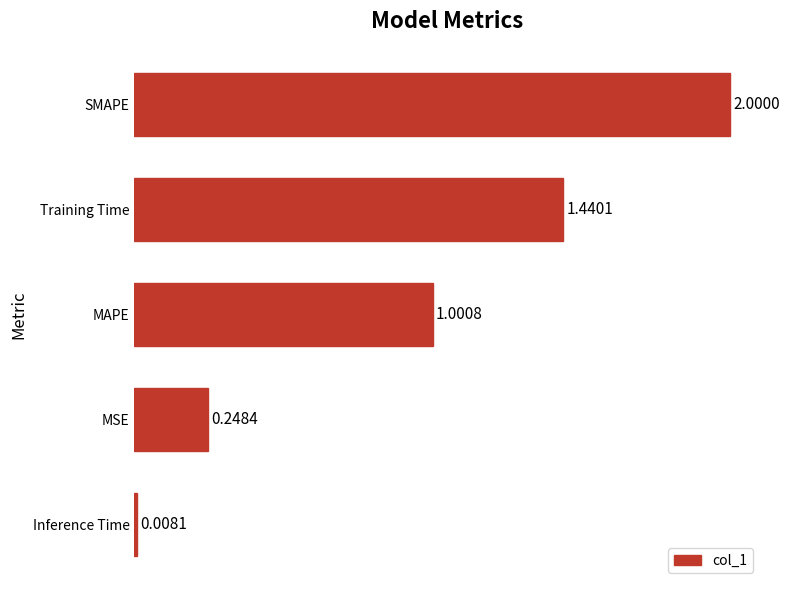

At which category does the chart reach its minimum across all series?

Inference Time